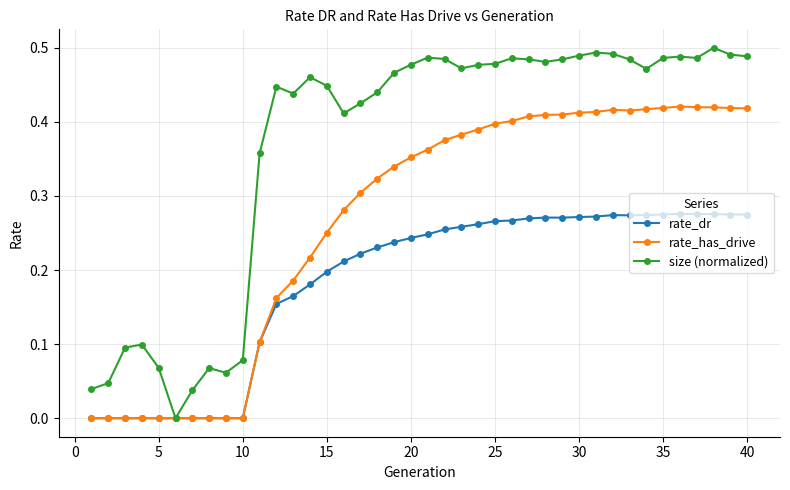

Which series has the largest range (max minus min)?

size (normalized)